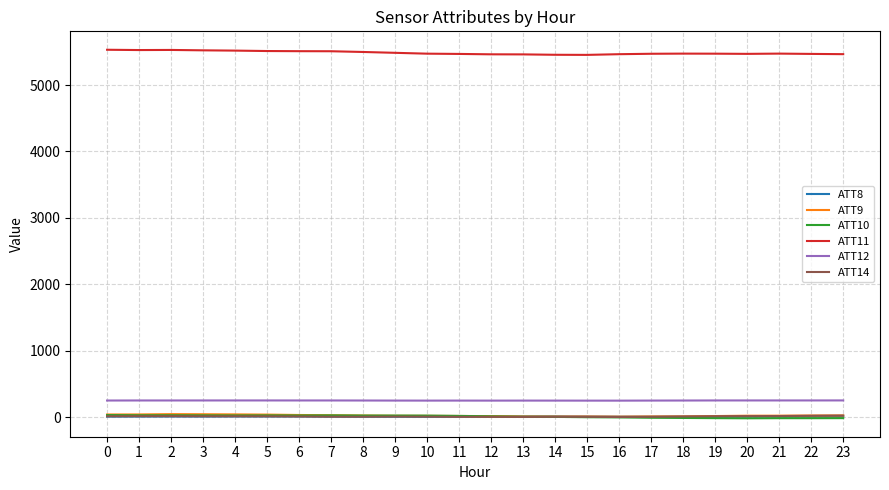

The value of ATT11 at 2 is 7792.9. True or false?

False